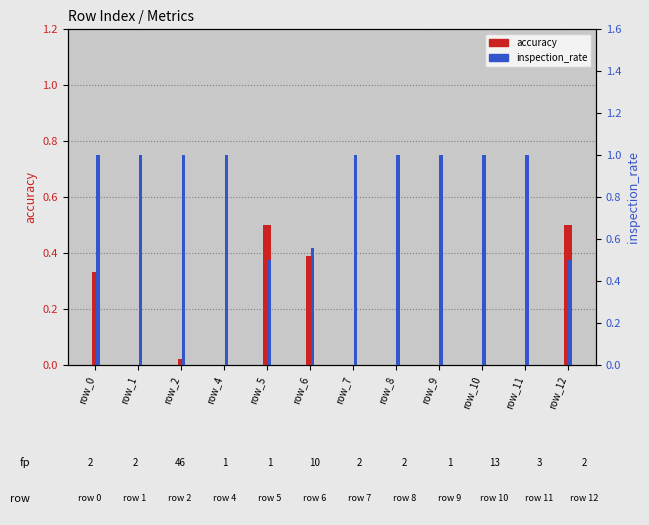

How many bars are there in total?

24